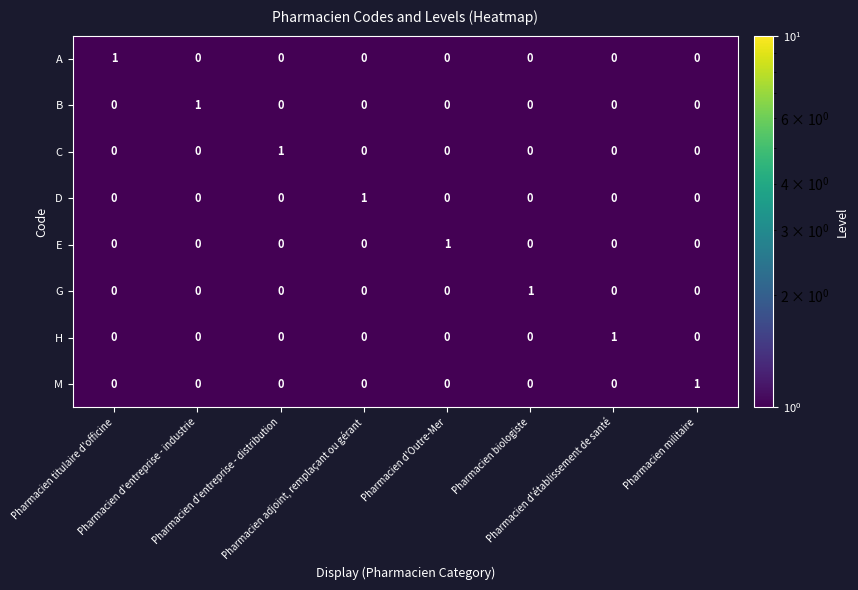

At how many categories does at least one series exceed 0?

8